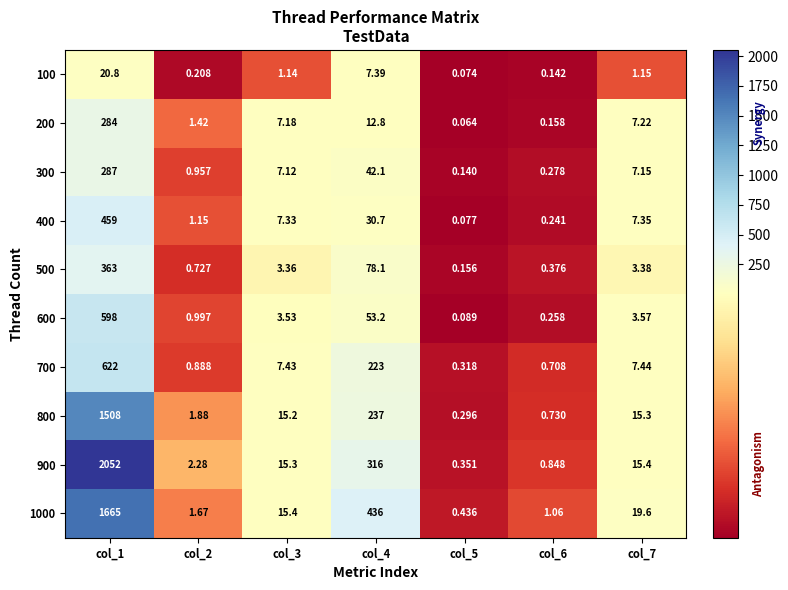

Is the value of 500 at col_6 greater than the value of 100 at col_2?

Yes